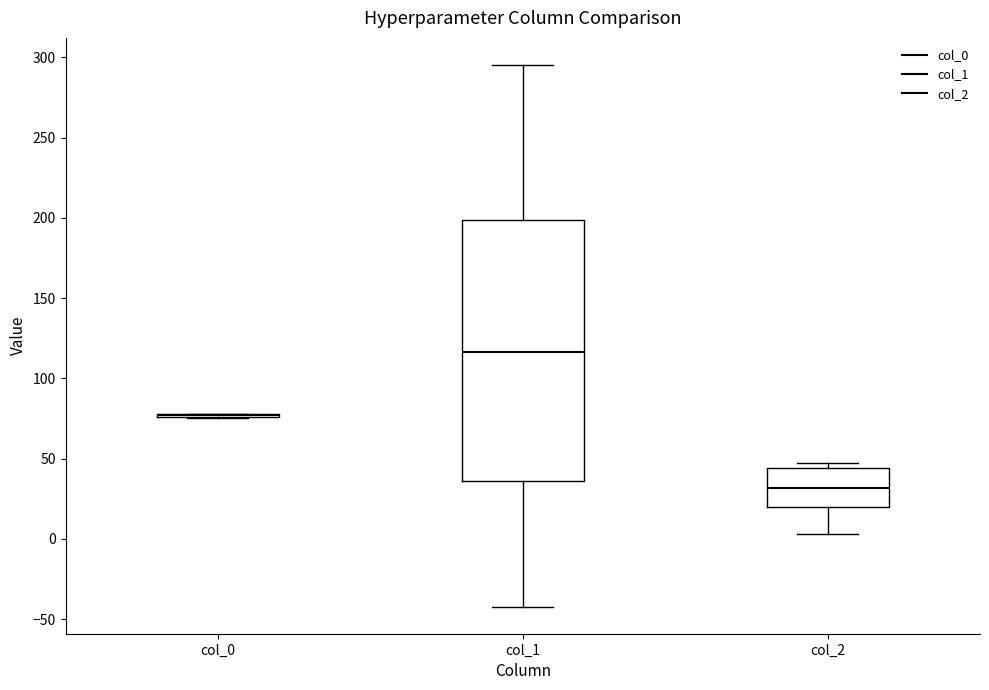

Reading left to right, read every box against the y-axis: the position of its median line, the range the box covers, and the ends of its whiskers. The values are not printed on the chart, so give them approximately, as read against the axis.

col_0: box collapsed to a line at 75, whiskers 75 to 80
col_1: median 115, box 35 to 200, whiskers -40 to 295
col_2: median 30, box 20 to 45, whiskers 5 to 45 (just above the box's upper edge)